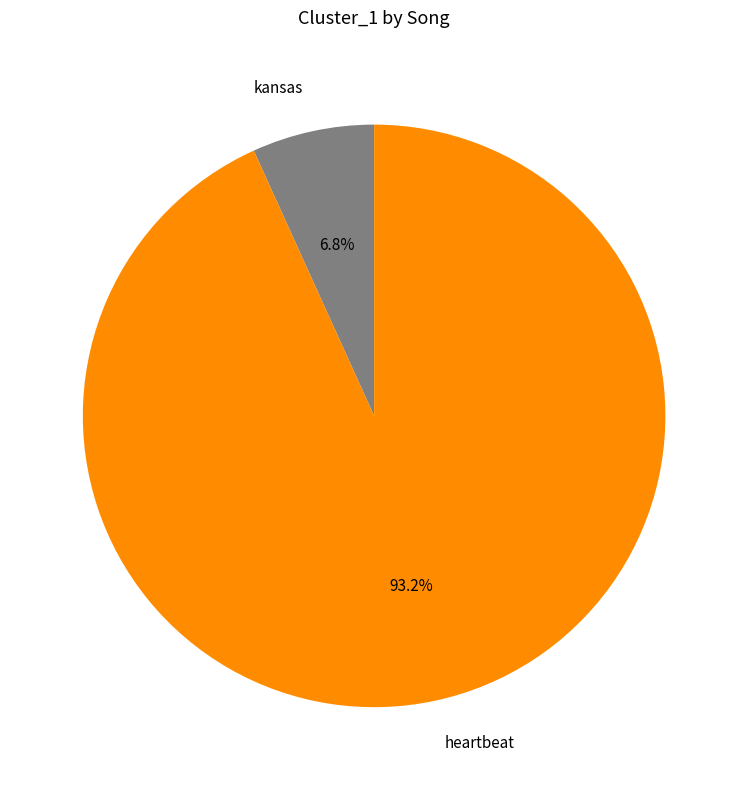

Combined, do heartbeat and kansas account for over 50%?

Yes